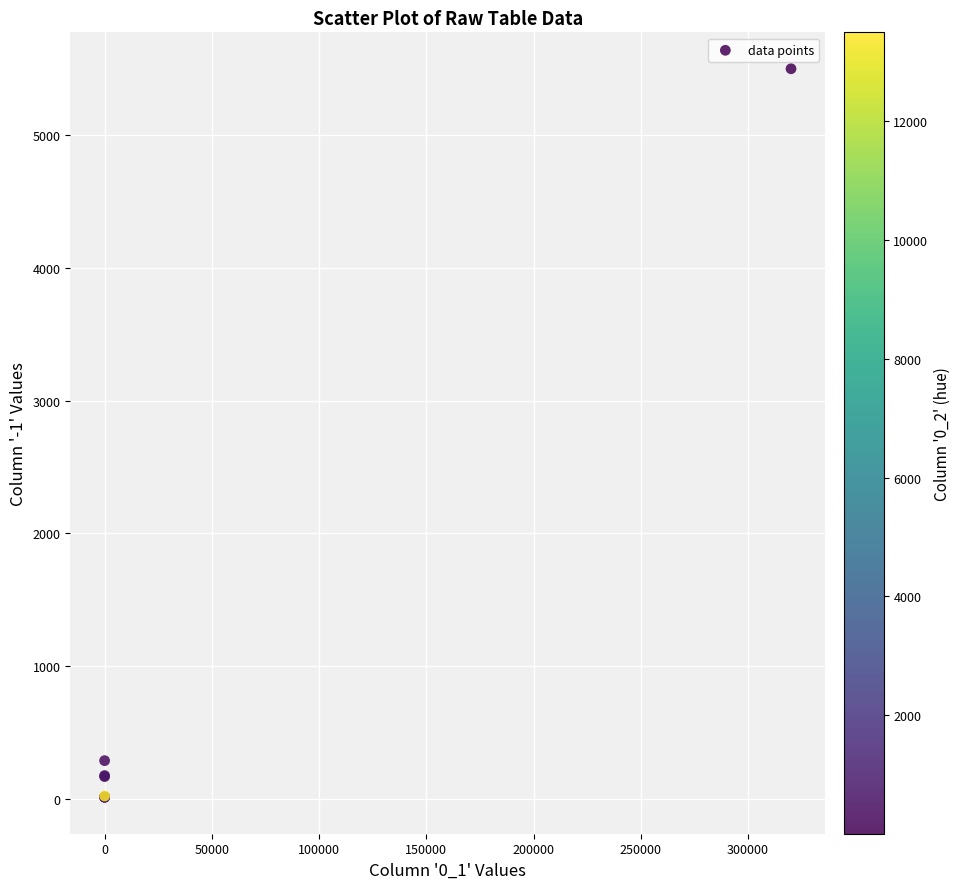

What Y value in the scatter plot is closest to 2756?

289